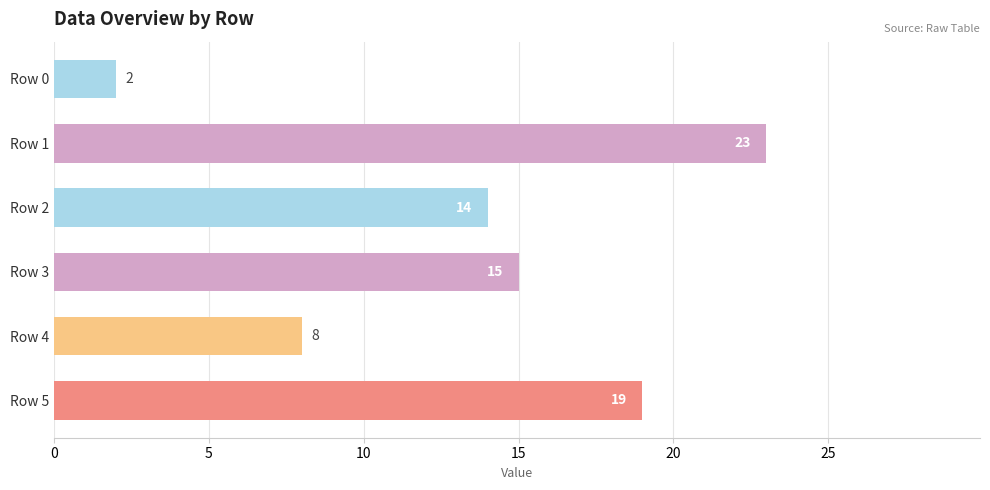

What is the change in value from Row 0 to Row 5?

+17